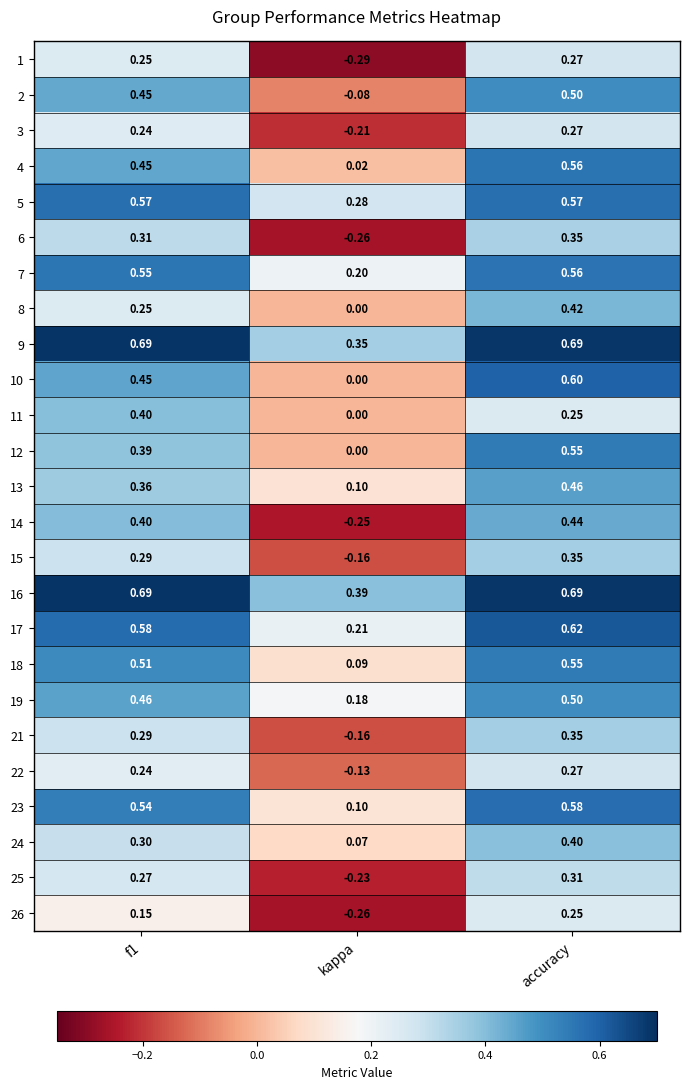

At which label does 15 reach its peak?

accuracy